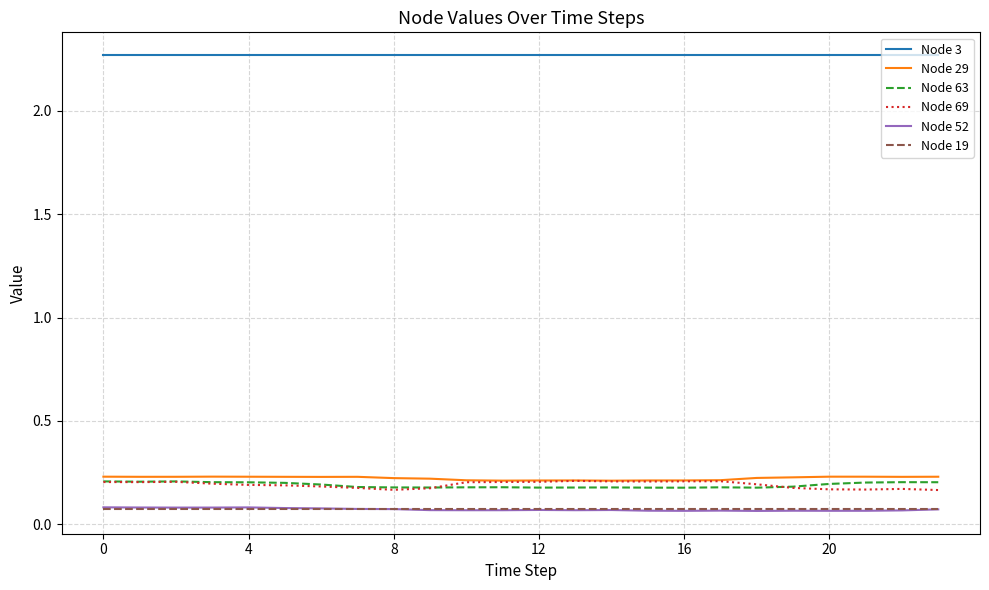

True or false: Node 52 and Node 63 cross at least once.

False